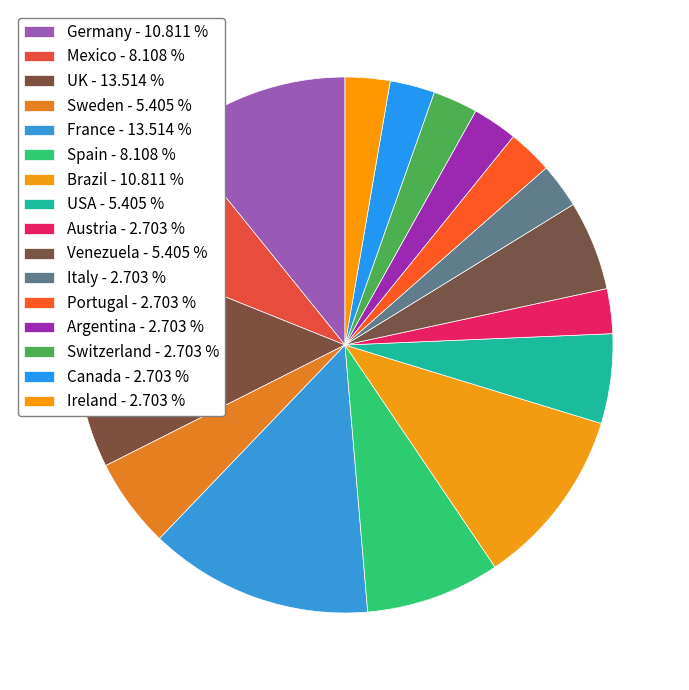

How many slices are in this pie chart?

16